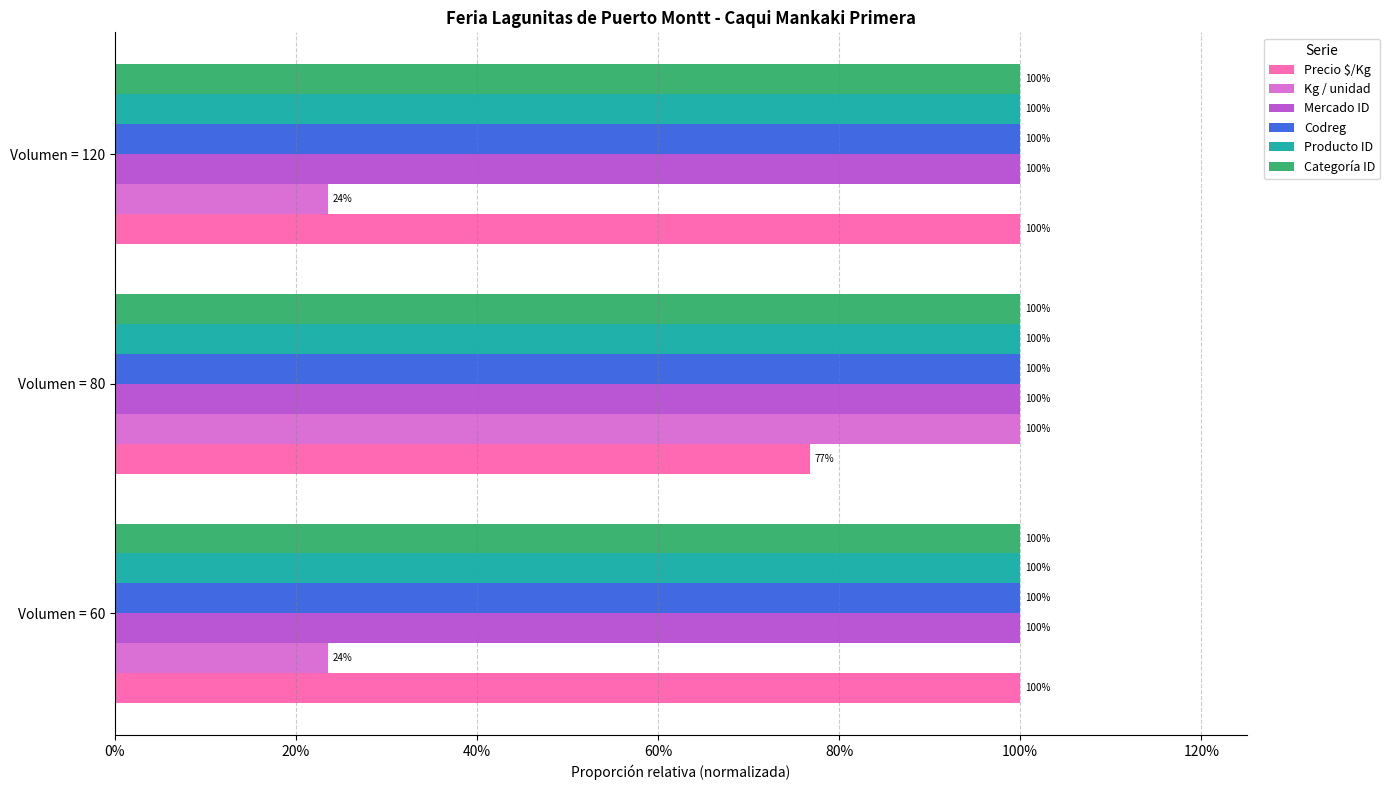

What are all the series names shown in the legend?

Precio $/Kg, Kg / unidad, Mercado ID, Codreg, Producto ID, Categoría ID